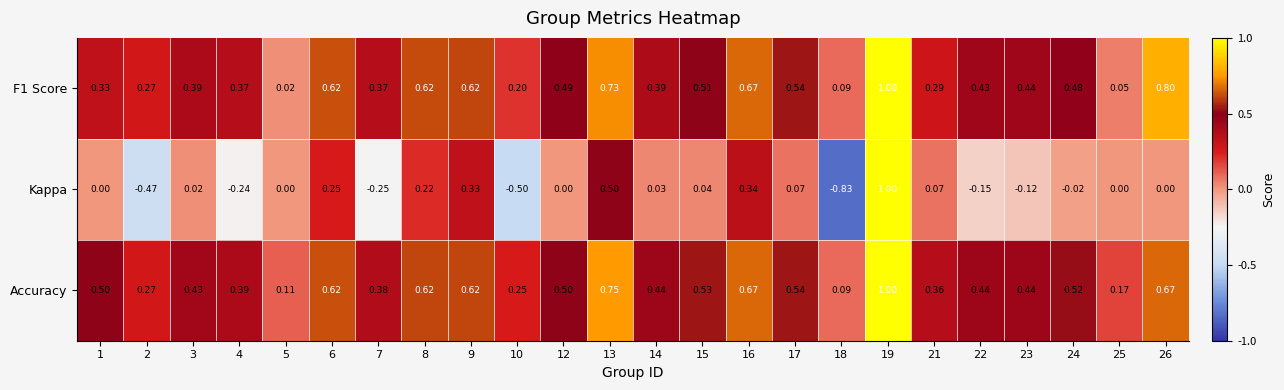

Is the value of Kappa at 12 greater than the value of Accuracy at 7?

No